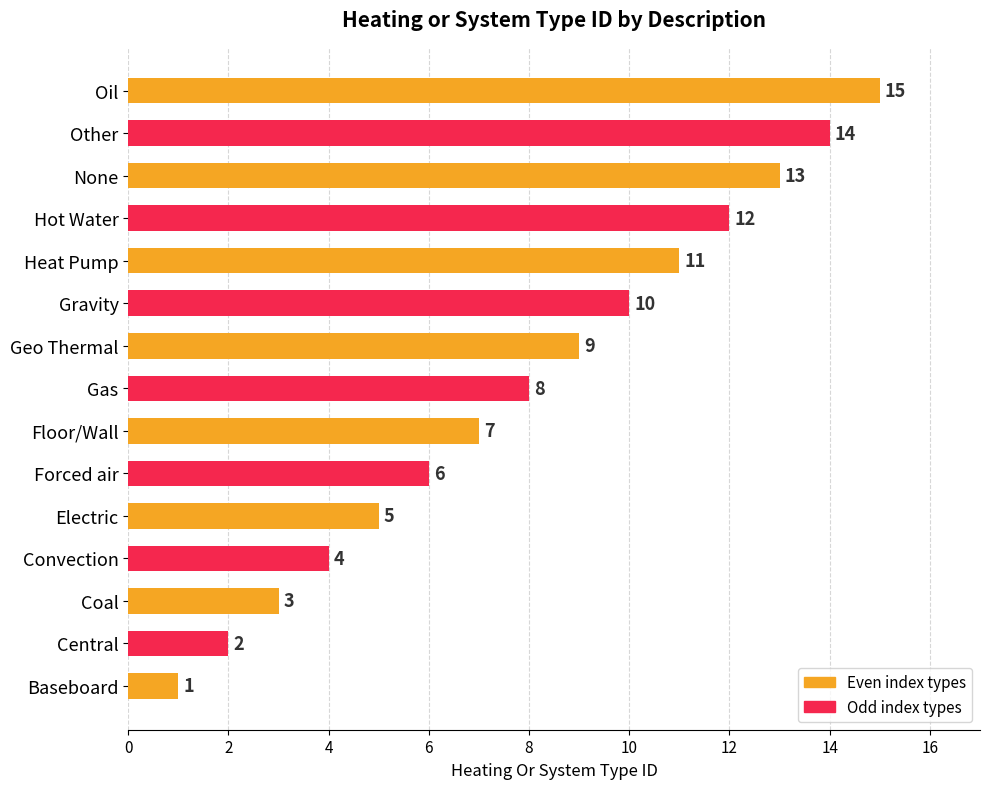

Rank the categories by value from lowest to highest.

Baseboard, Central, Coal, Convection, Electric, Forced air, Floor/Wall, Gas, Geo Thermal, Gravity, Heat Pump, Hot Water, None, Other, Oil